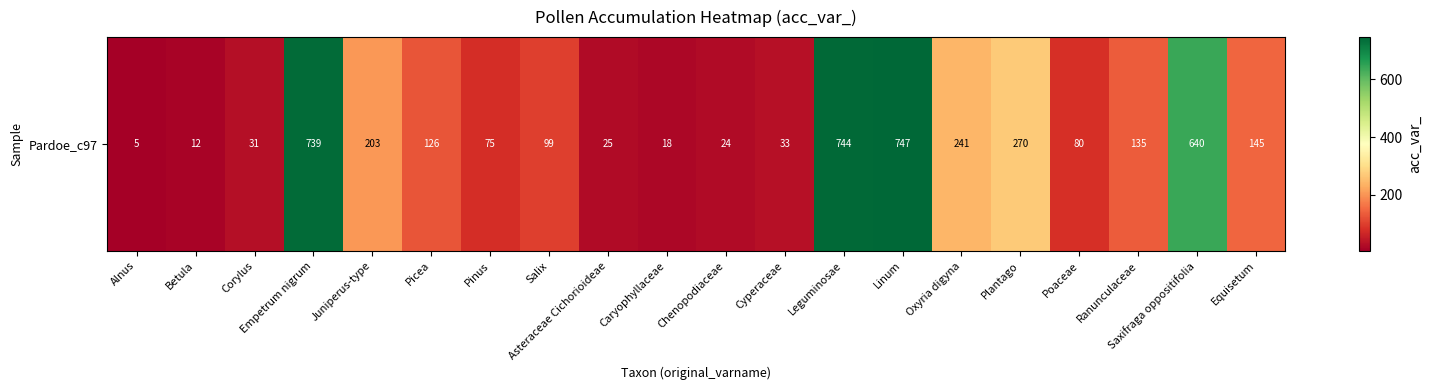

The chart shows a value of 80 at Poaceae. True or false?

True